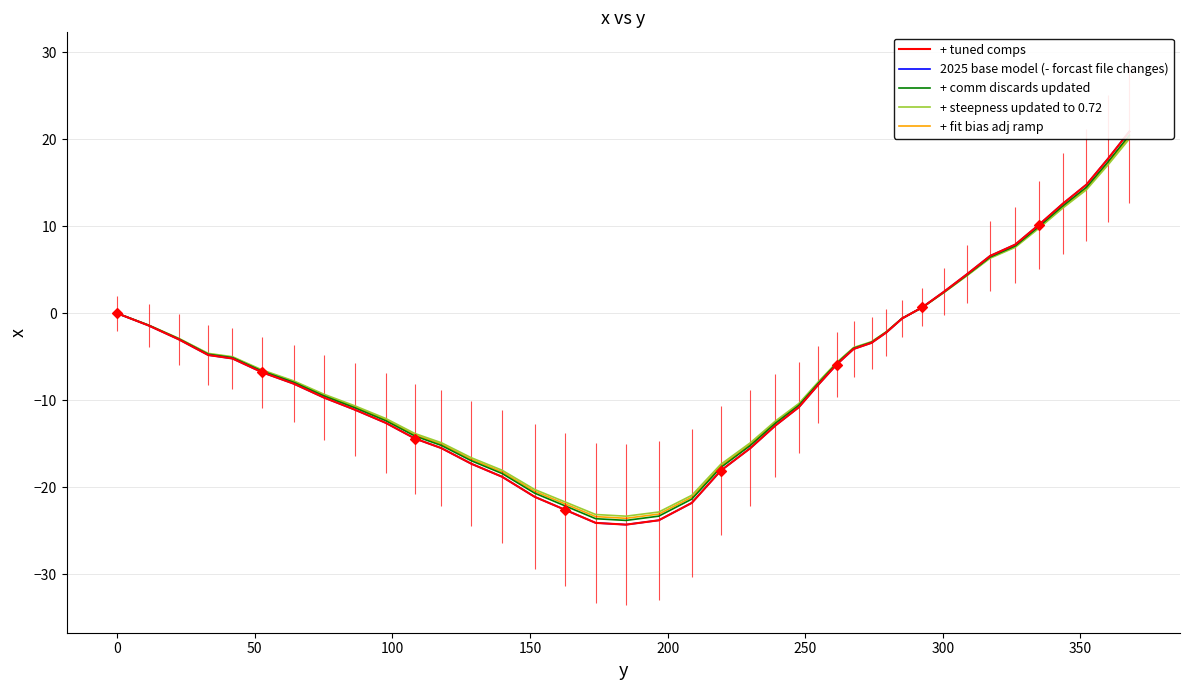

Which series reaches the maximum Y coordinate?

+ tuned comps